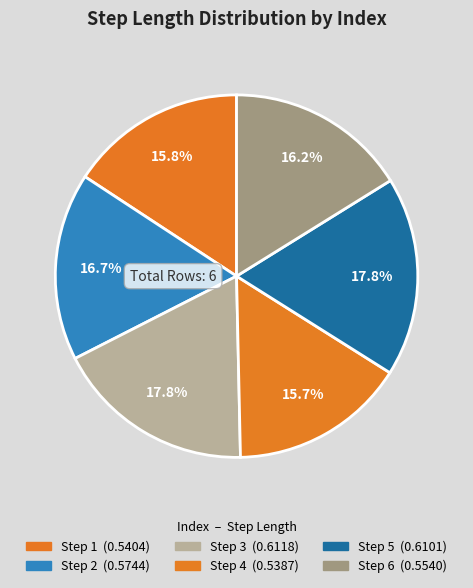

Rank the categories by value from highest to lowest.

3, 5, 2, 6, 1, 4